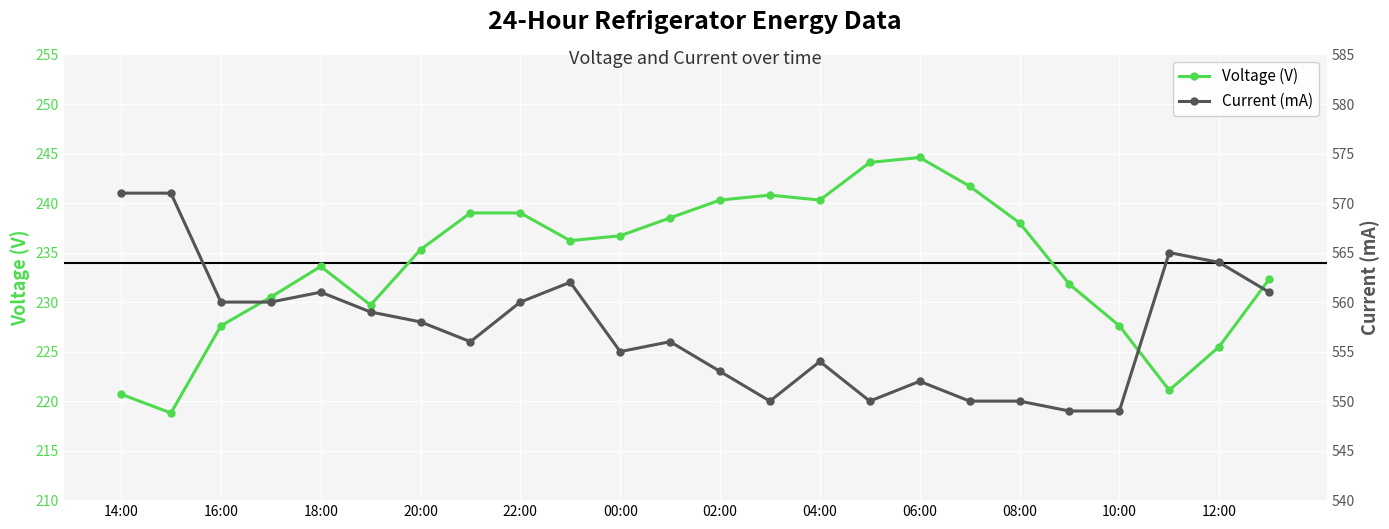

What is the difference between the maximum and second lowest values in the Current (mA) series?

22.0